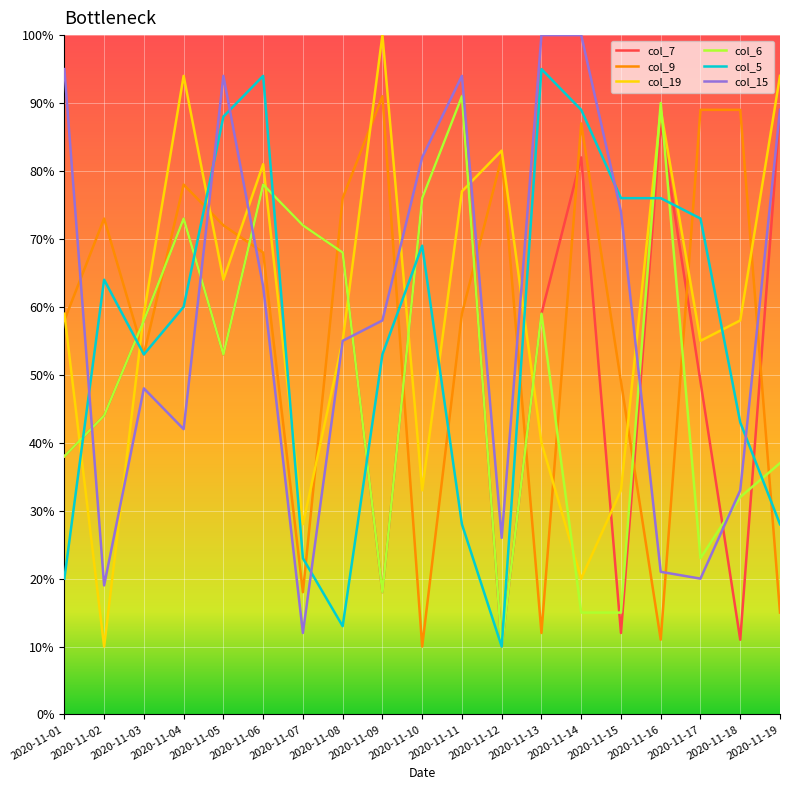

What is the approximate value of col_6 at 2020-11-07, to the nearest 5?

70